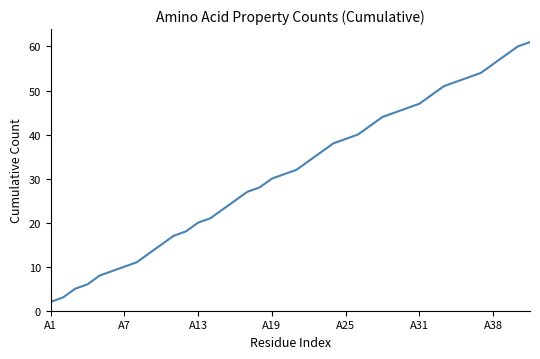

What is the sum of all values?

1259